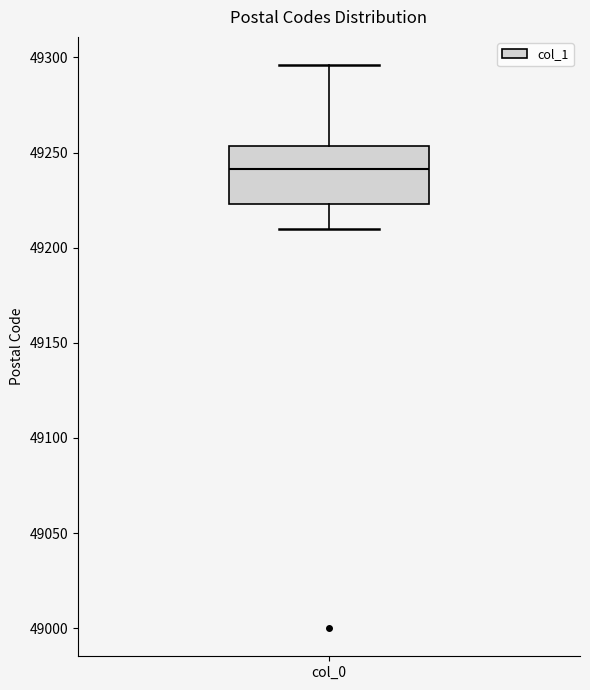

Transcribe this box plot: give where the median line is, the range the box spans, and where the two whiskers end, as read against the y-axis. The values are not printed on the chart, so give them approximately, as read against the axis.

median 49240, box 49225 to 49255, whiskers 49210 to 49295